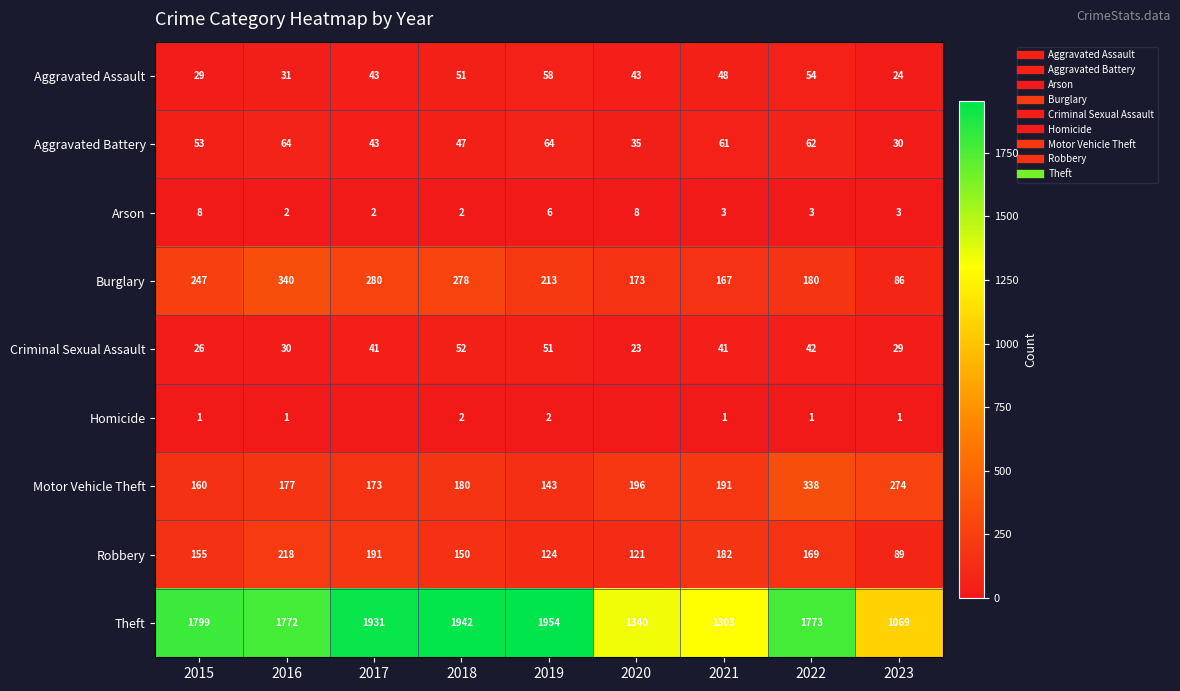

Which label corresponds to the largest value in the chart?

2019